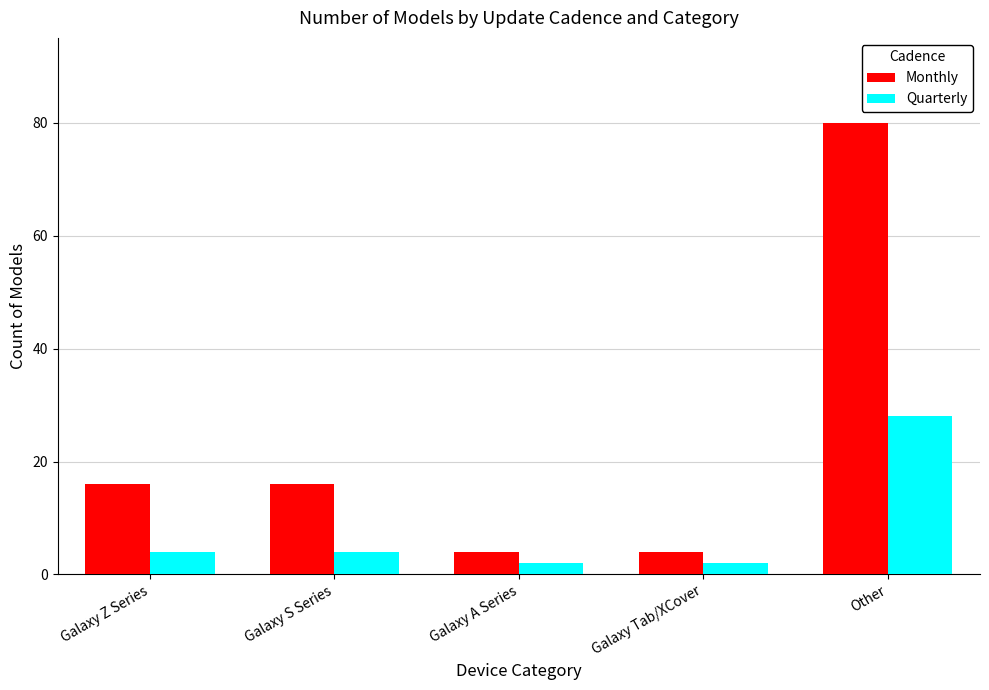

Is it true that Quarterly equals 28 at Other?

True